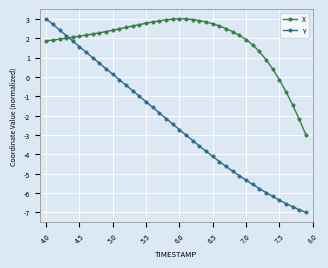

How many lines are shown in the chart?

2